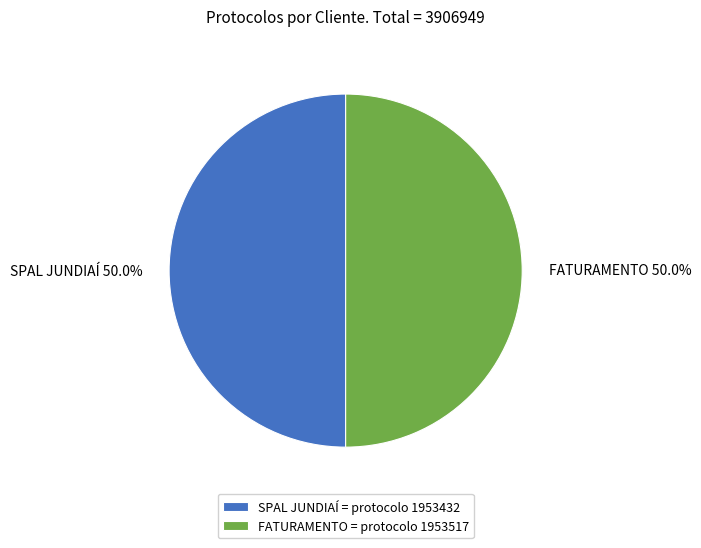

The SPAL JUNDIAÍ slice represents 60% of the pie. True or false?

False